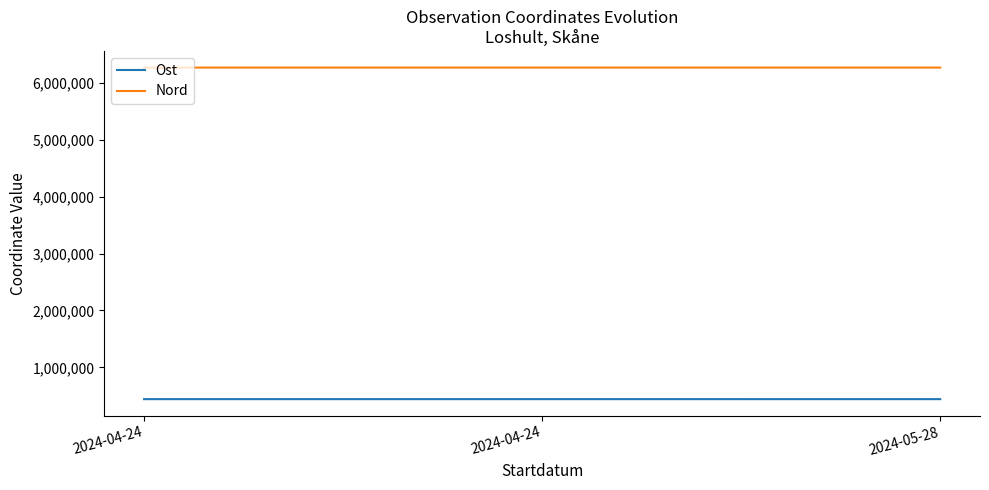

True or false: Nord has a value of 1343754 at 2024-04-24.

False